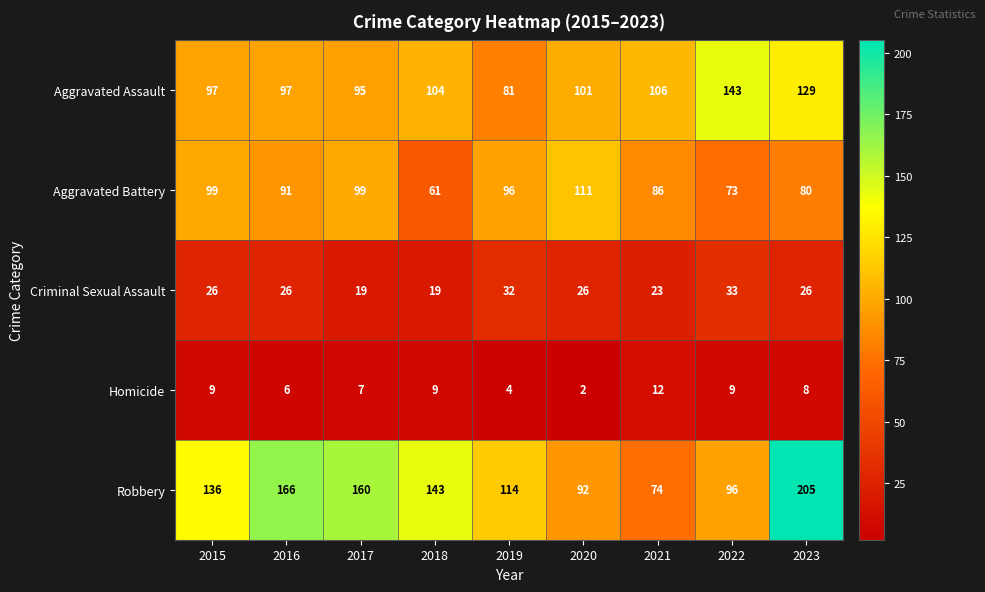

What is the average value of the Robbery series?

132